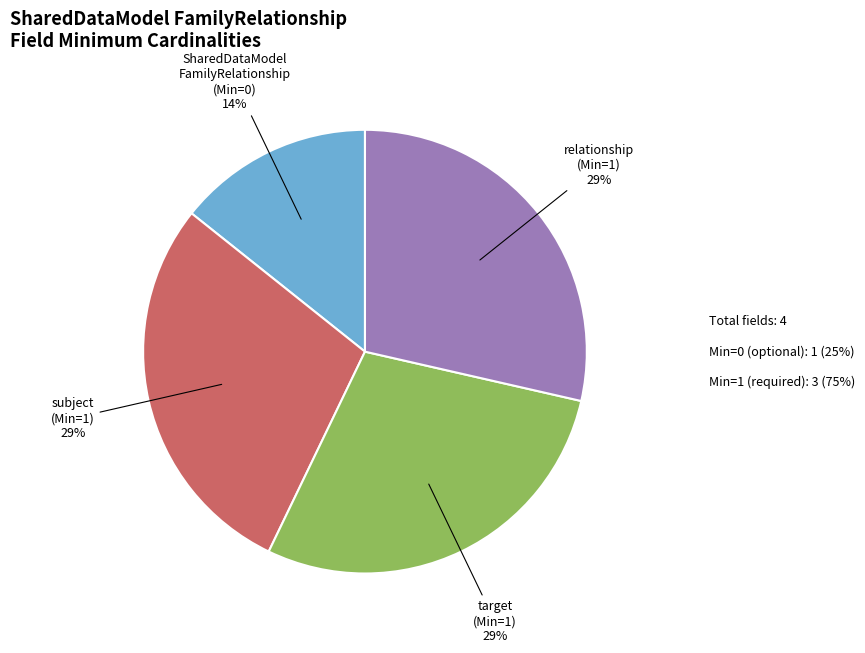

Does any single category account for the majority?

No